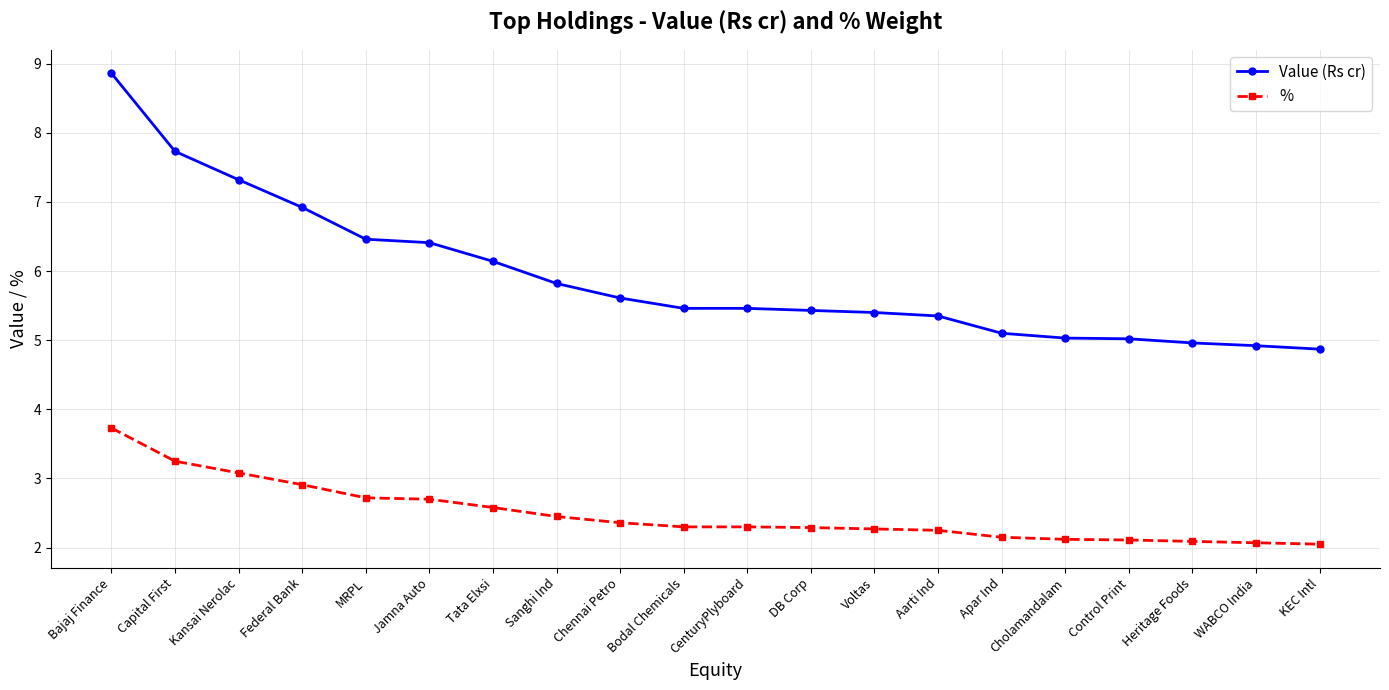

Count the number of data series in this chart.

2